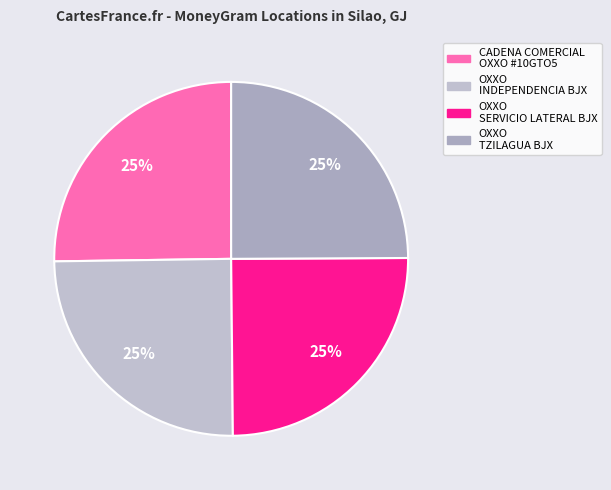

Rank the categories by value from highest to lowest.

CADENA COMERCIAL OXXO SA DE CV - #10GTO5, OXXO - SERVICIO LATERAL BJX, OXXO - INDEPENDENCIA BJX, OXXO - TZILAGUA BJX